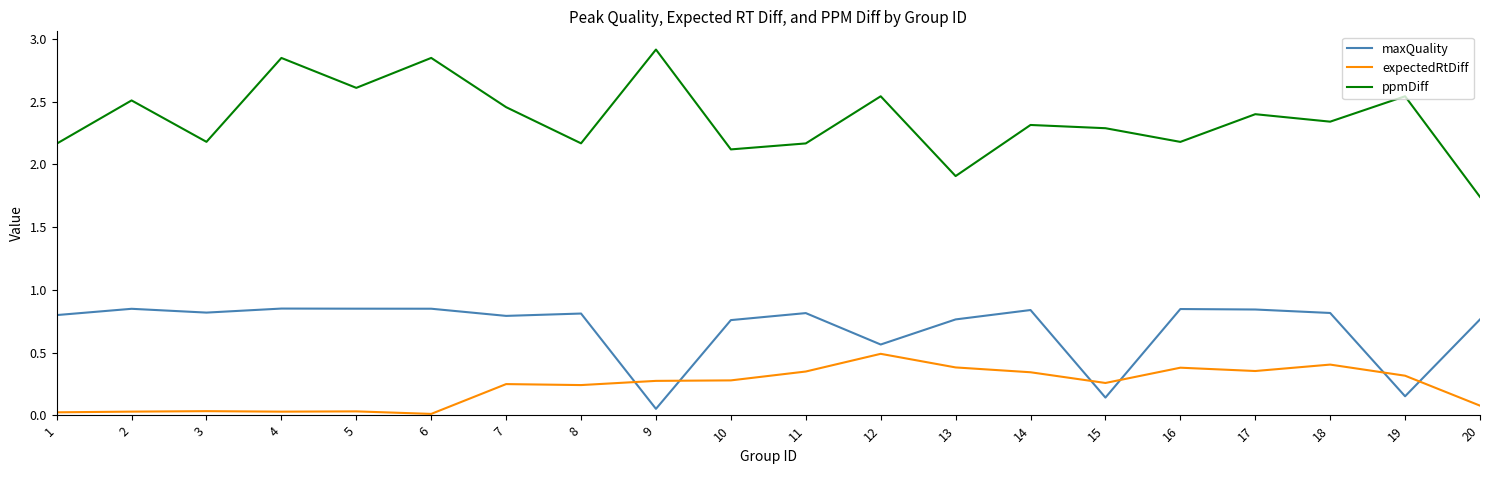

Is the value of ppmDiff at 11 greater than the value of maxQuality at 5?

Yes